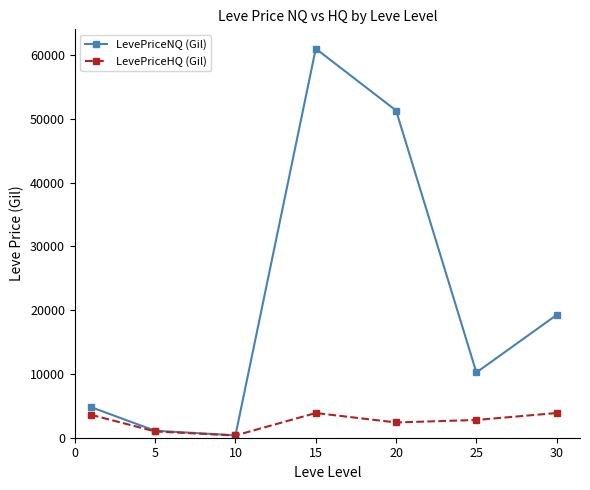

What is the average value of the LevePriceHQ (Gil) series?

2550.8